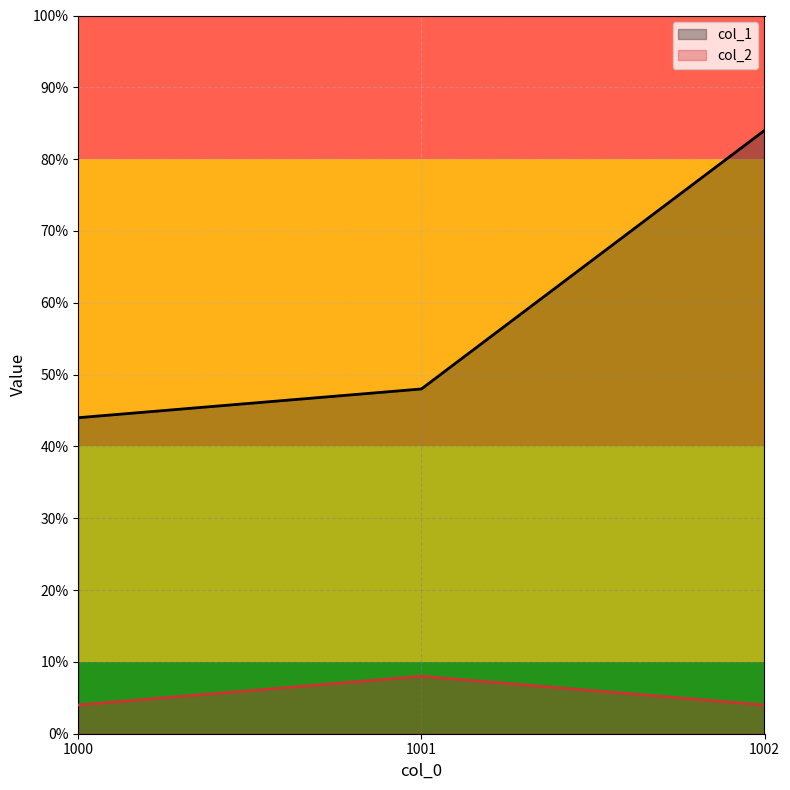

What are all the series names shown in the legend?

col_1, col_2